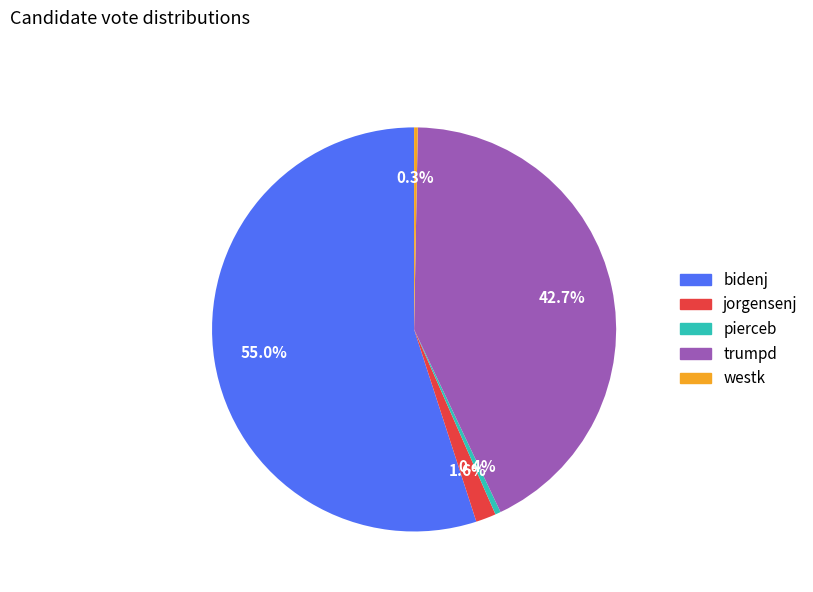

How many slices are in this pie chart?

5